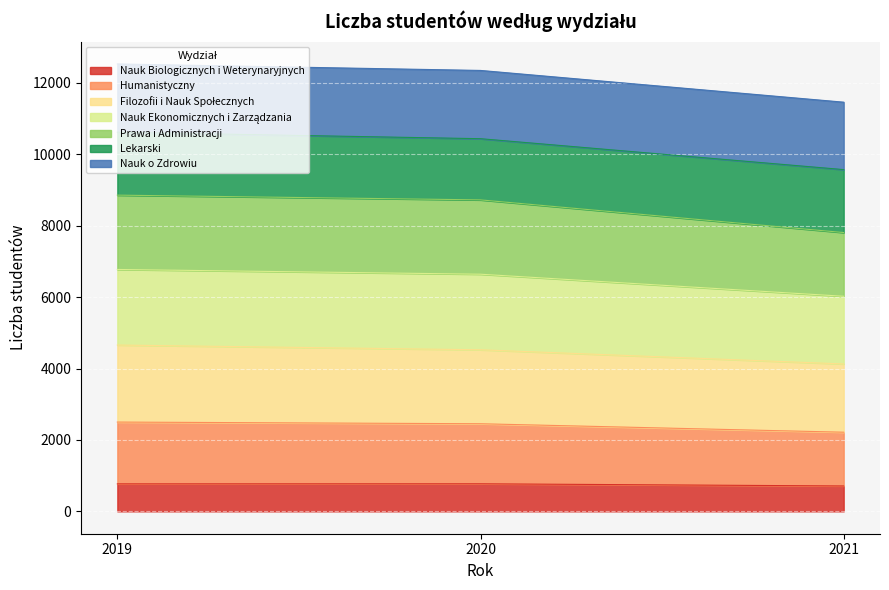

What is the lowest value of the Nauk Biologicznych i Weterynaryjnych series?

711